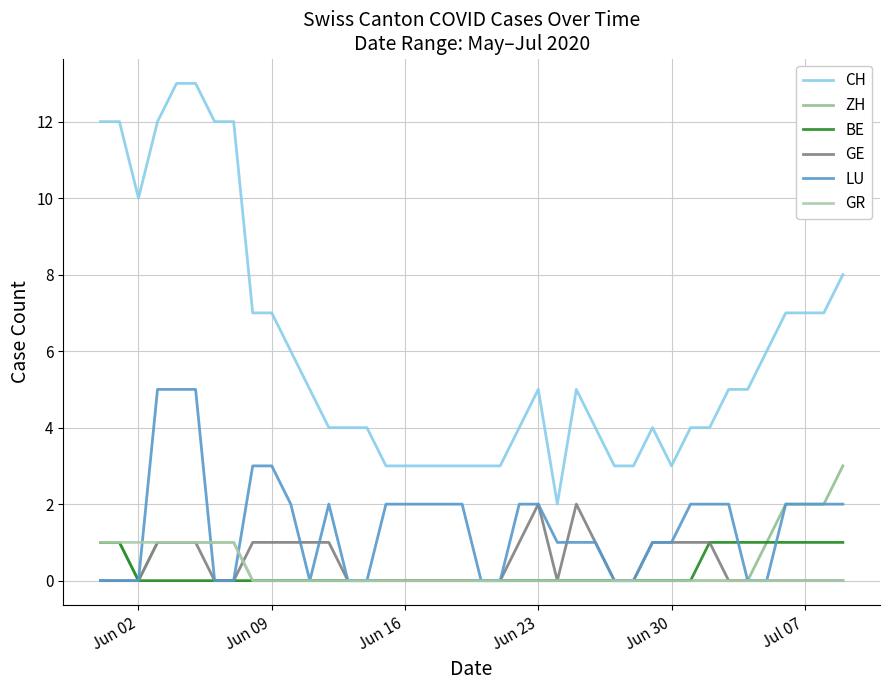

How many lines are shown in the chart?

6